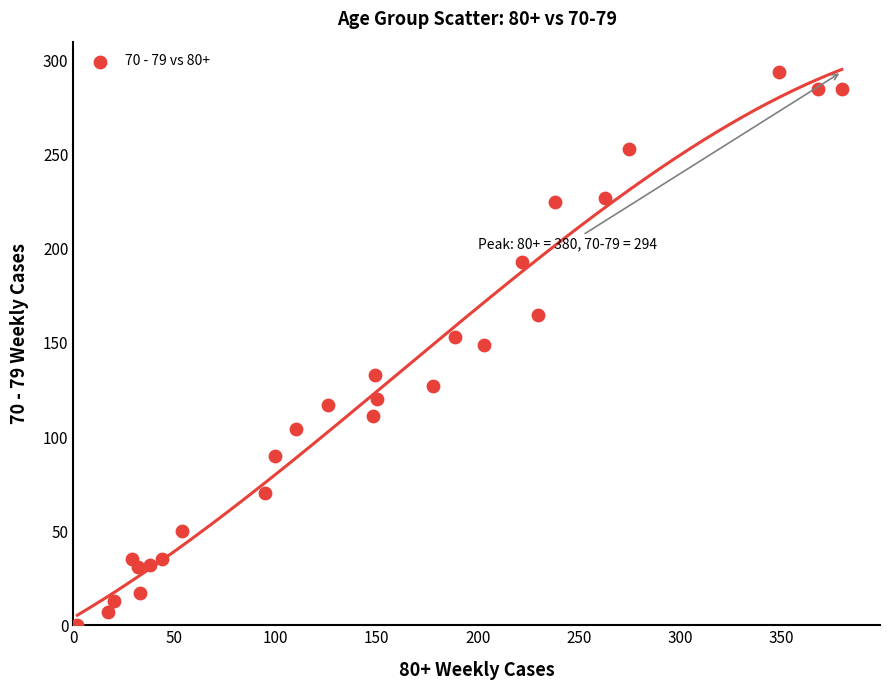

What is the range of Y values (max minus min)?

294